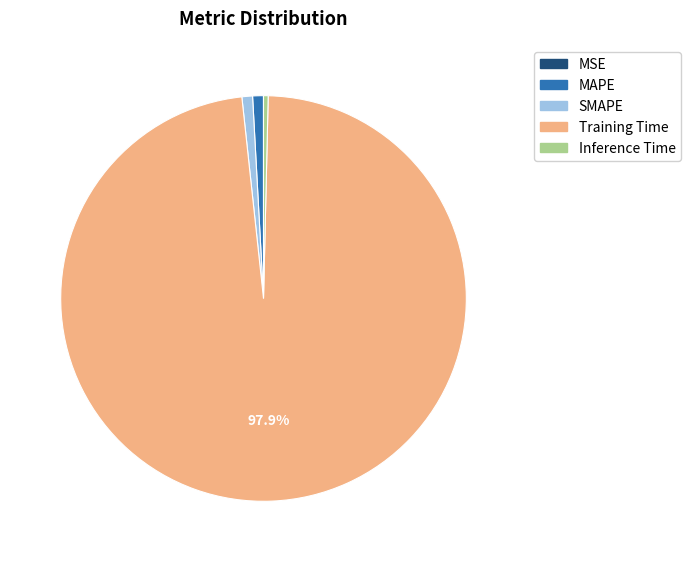

Which slice represents more than half of the pie?

Training Time